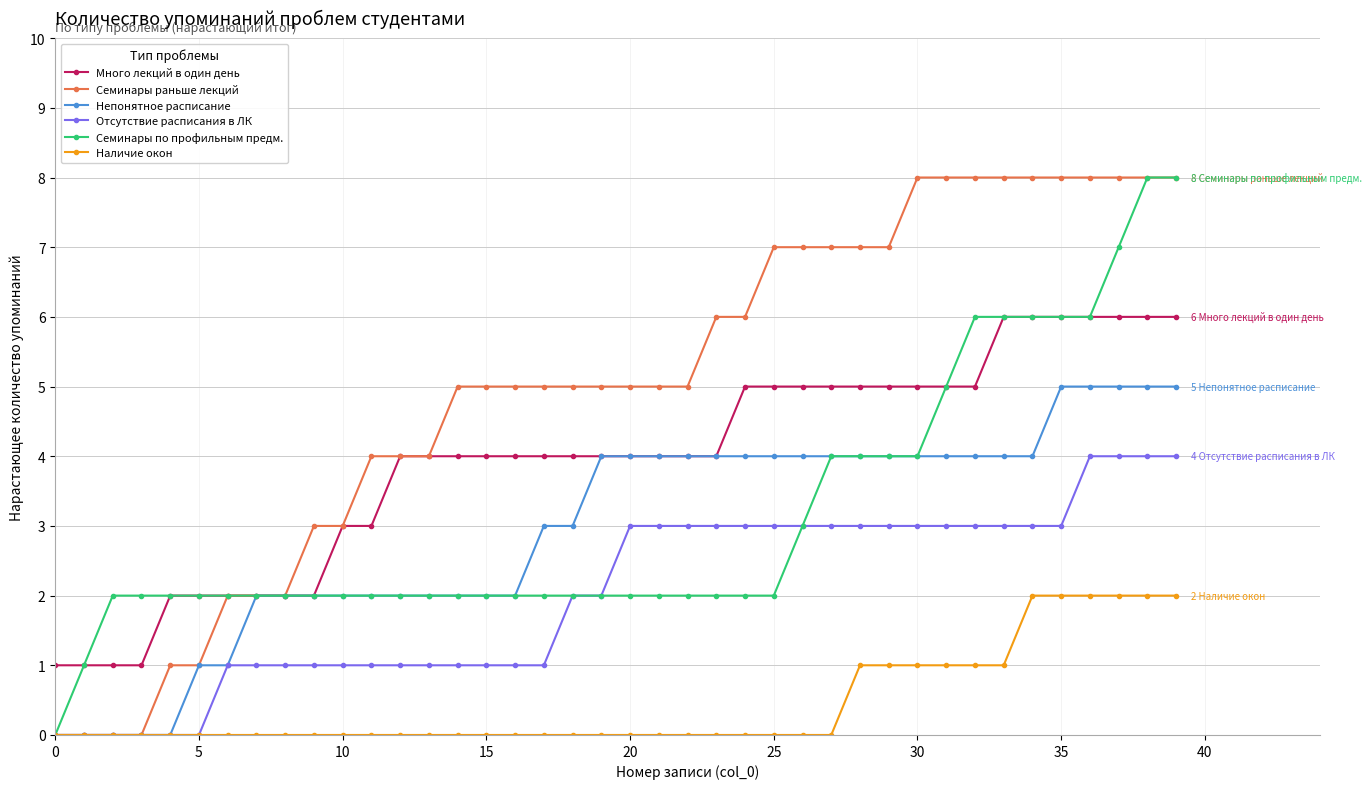

What is the value of the Отсутствие расписания в ЛК point at the 10th from the left?

1